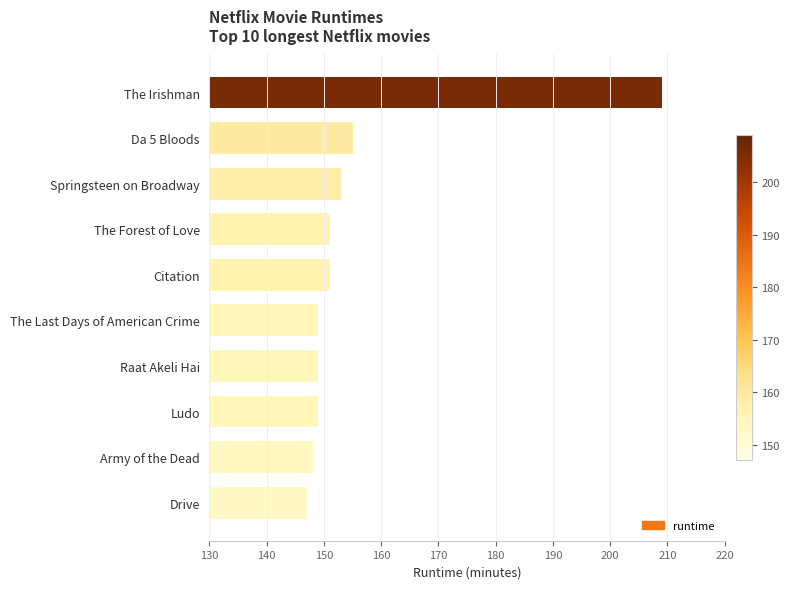

Which category has the lowest value across all series?

Drive